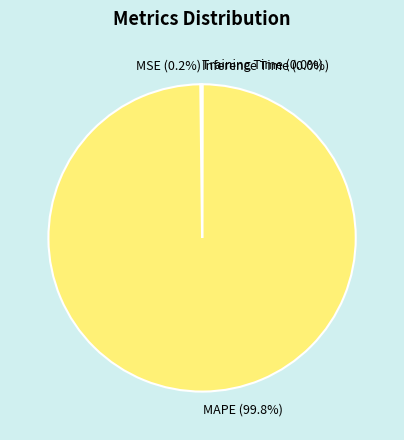

What portion of the pie excludes MAPE?

0.2%